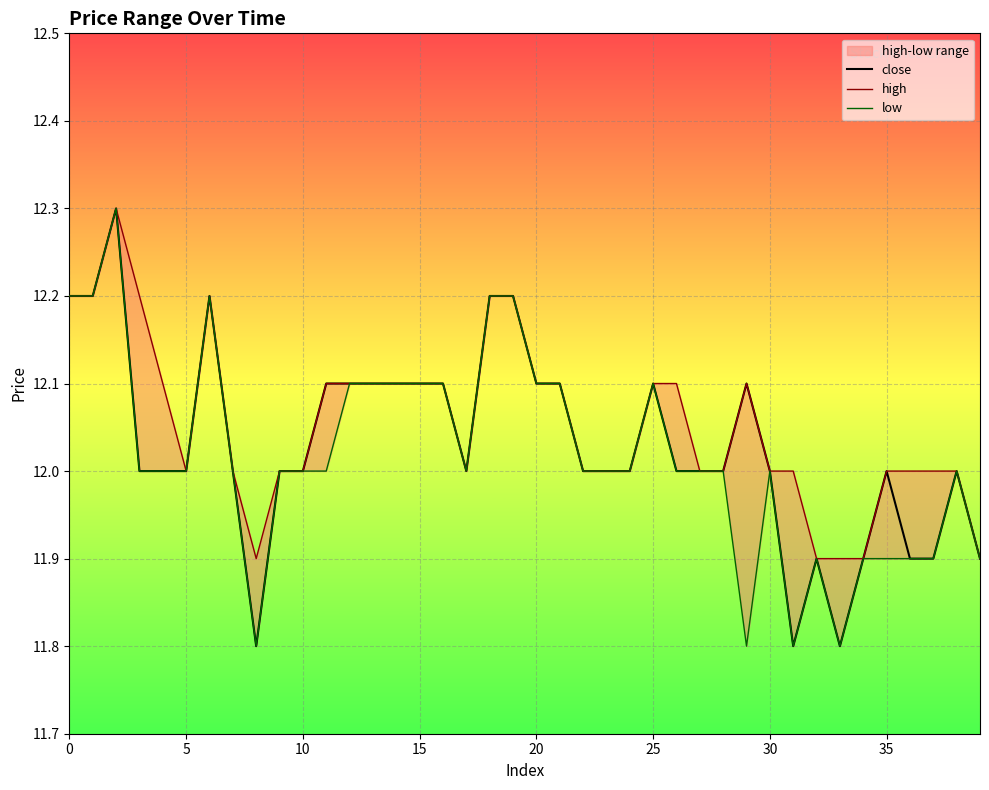

Which has a higher value, 17 or 24?

17